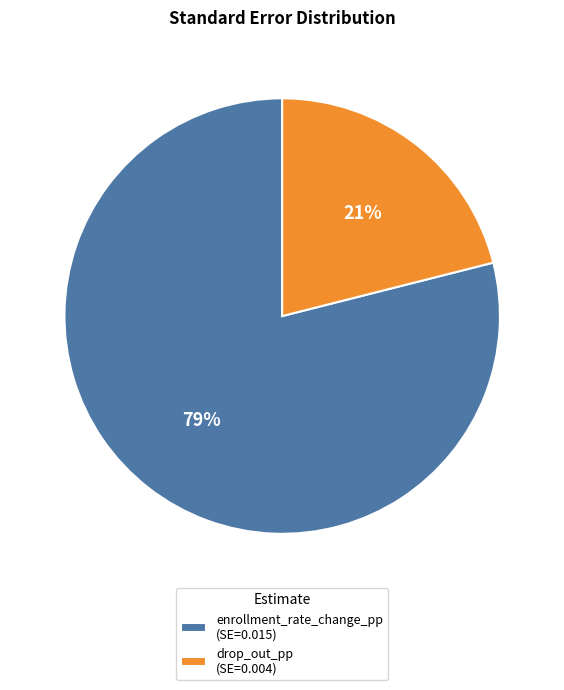

To the nearest percent, what portion does enrollment_rate_change_pp represent?

79%